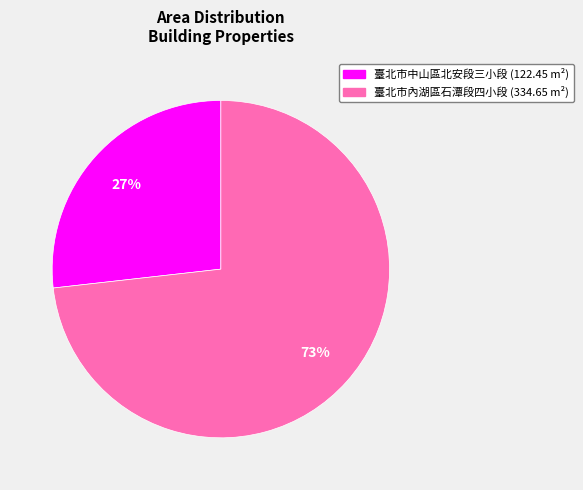

To the nearest percent, what is the difference between the largest and smallest slice percentages?

46%